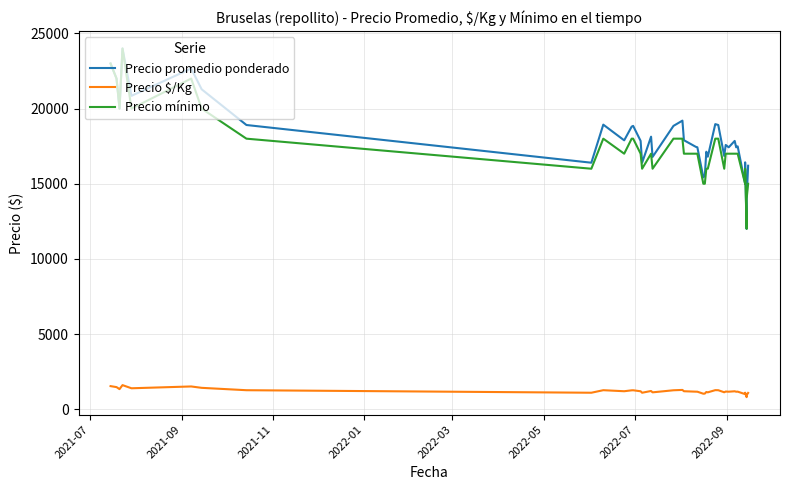

What is the sum of all Precio promedio ponderado values?

726596